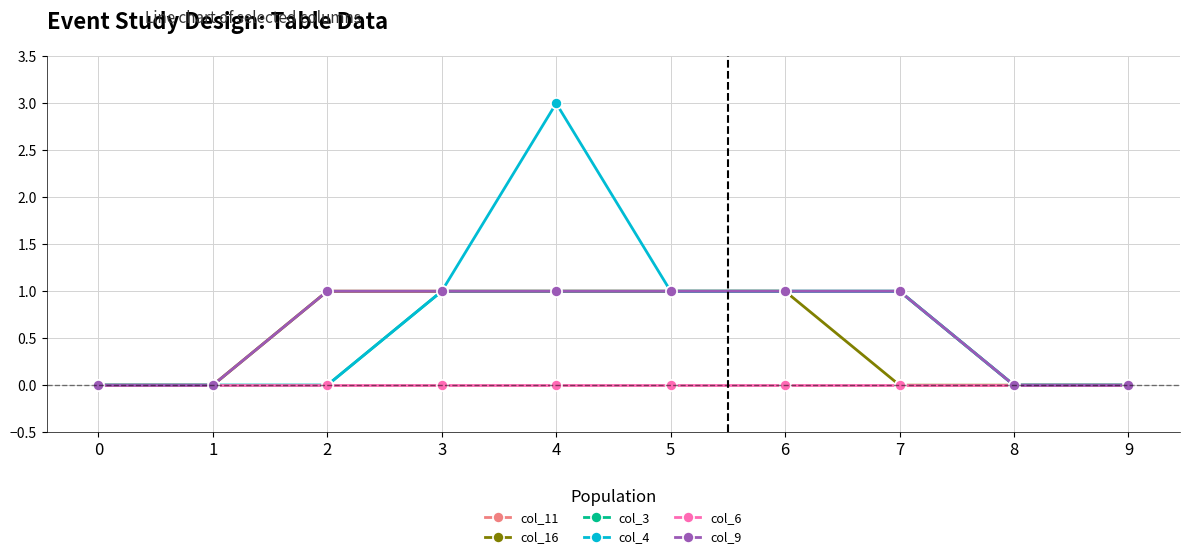

Between 4 and 2, which is larger?

4